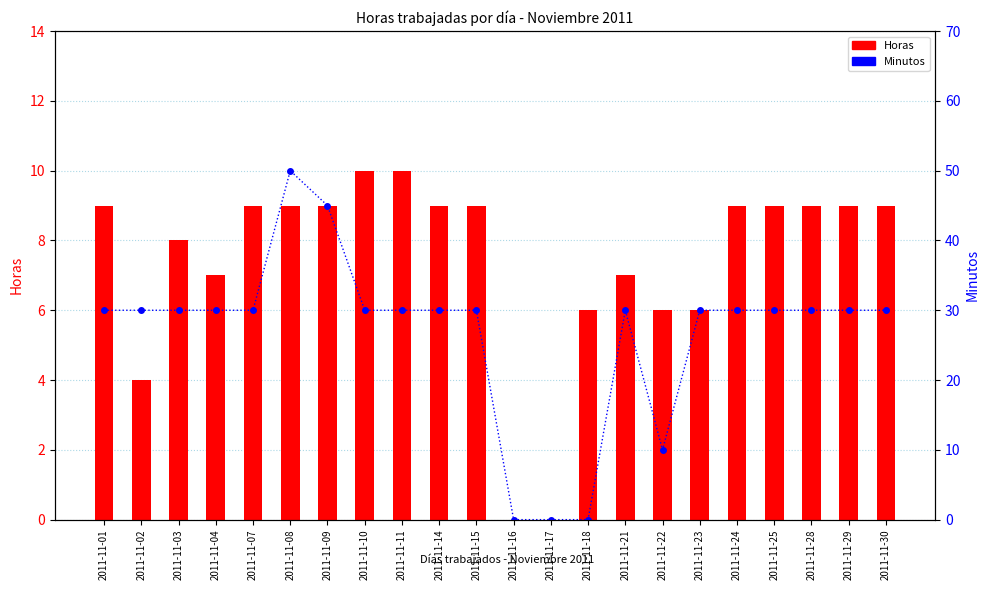

How many distinct data groups are displayed?

2